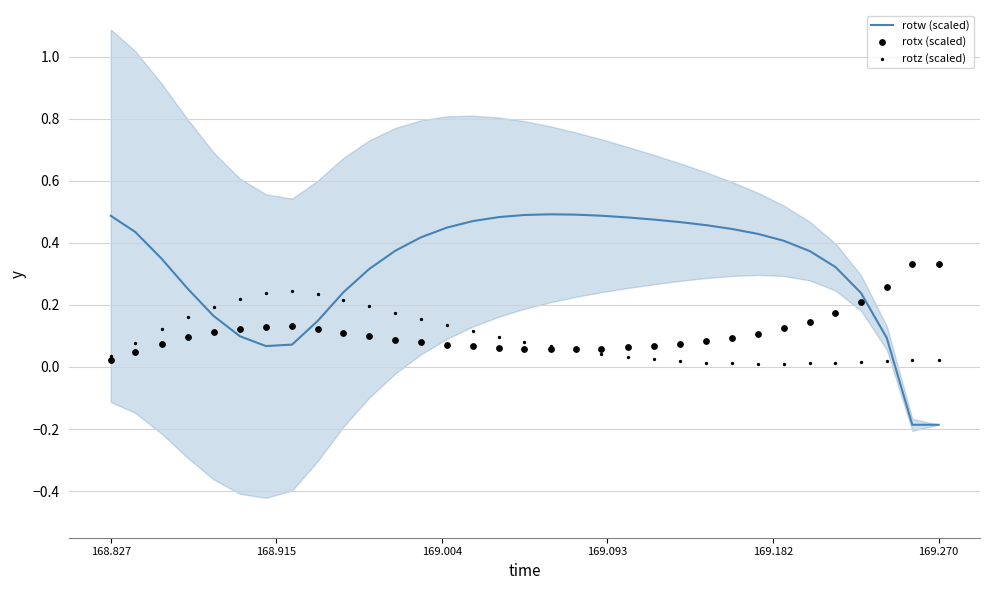

At how many categories does at least one series exceed 0?

33